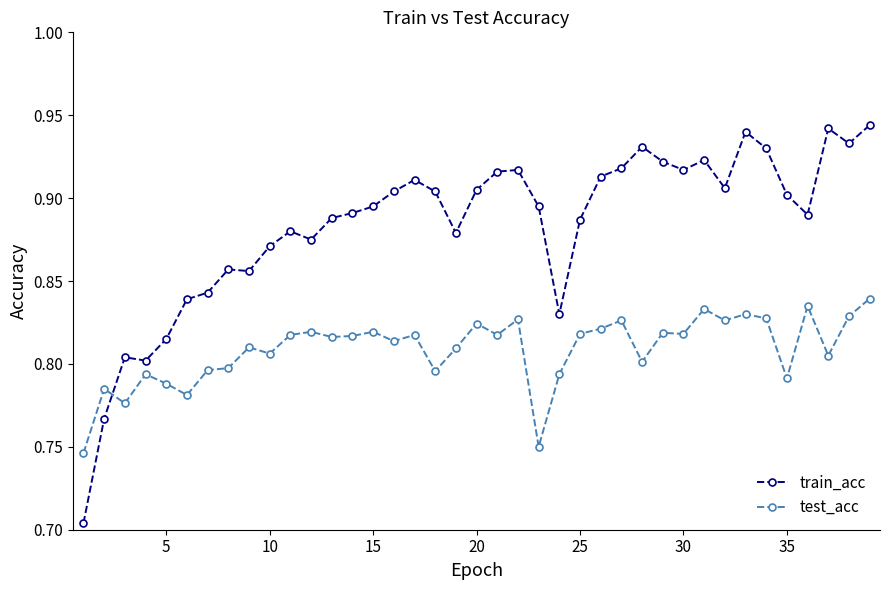

What is the difference between the maximum and minimum values in the train_acc series?

0.2